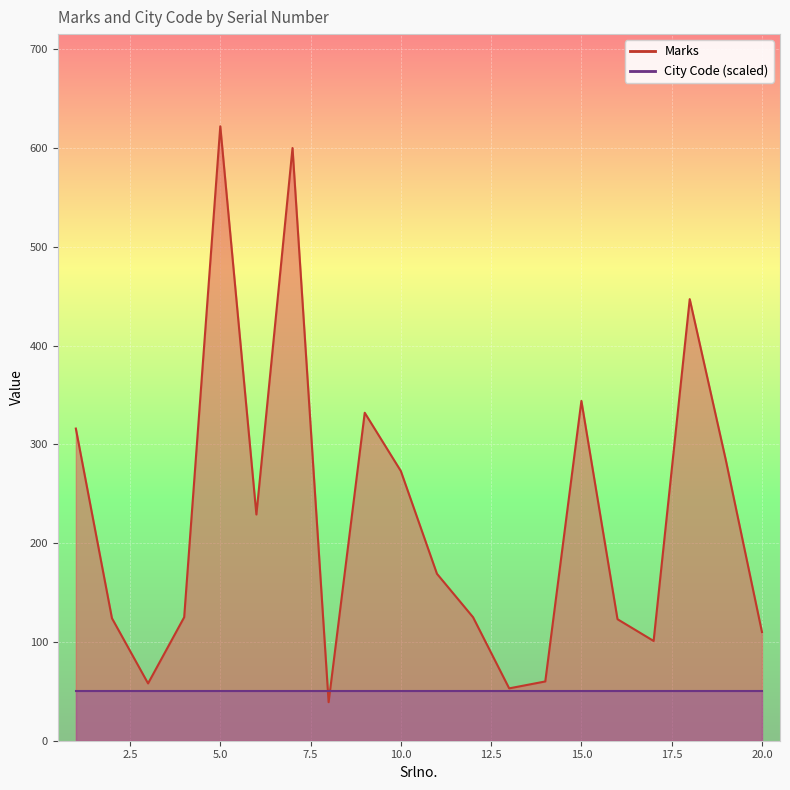

Is it true that the value at 4 is 38?

False